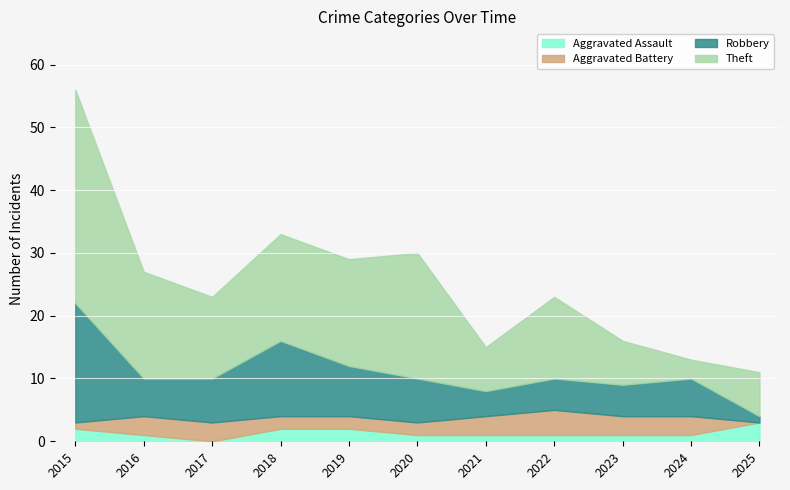

True or false: Theft and Aggravated Battery intersect in this chart.

False